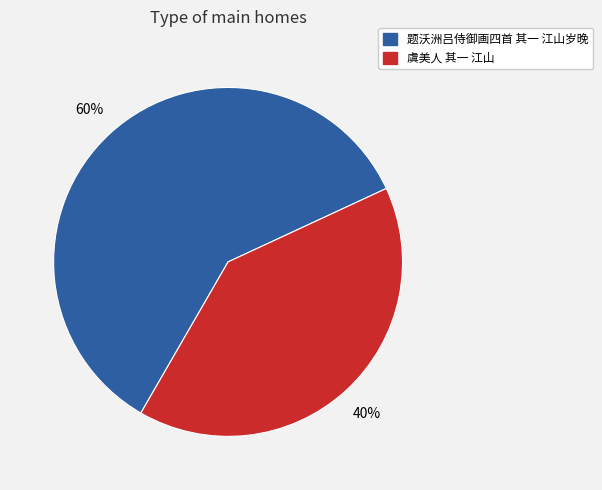

Do 题沃洲吕侍御画四首 其一 江山岁晚 and 虞美人 其一 江山 together represent more than half of the pie?

Yes